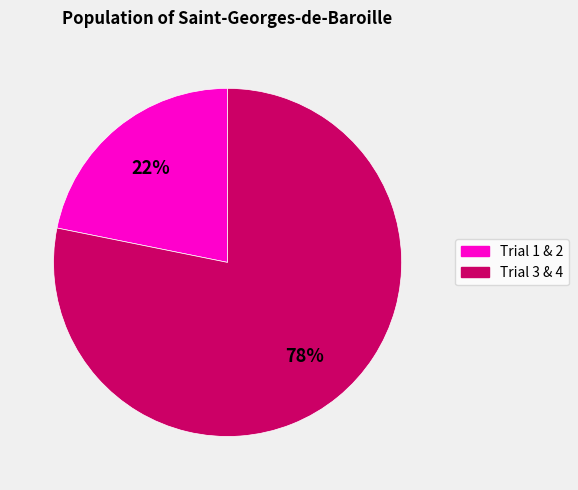

To the nearest percent, what percentage of the pie is Trial 1 & 2?

22%